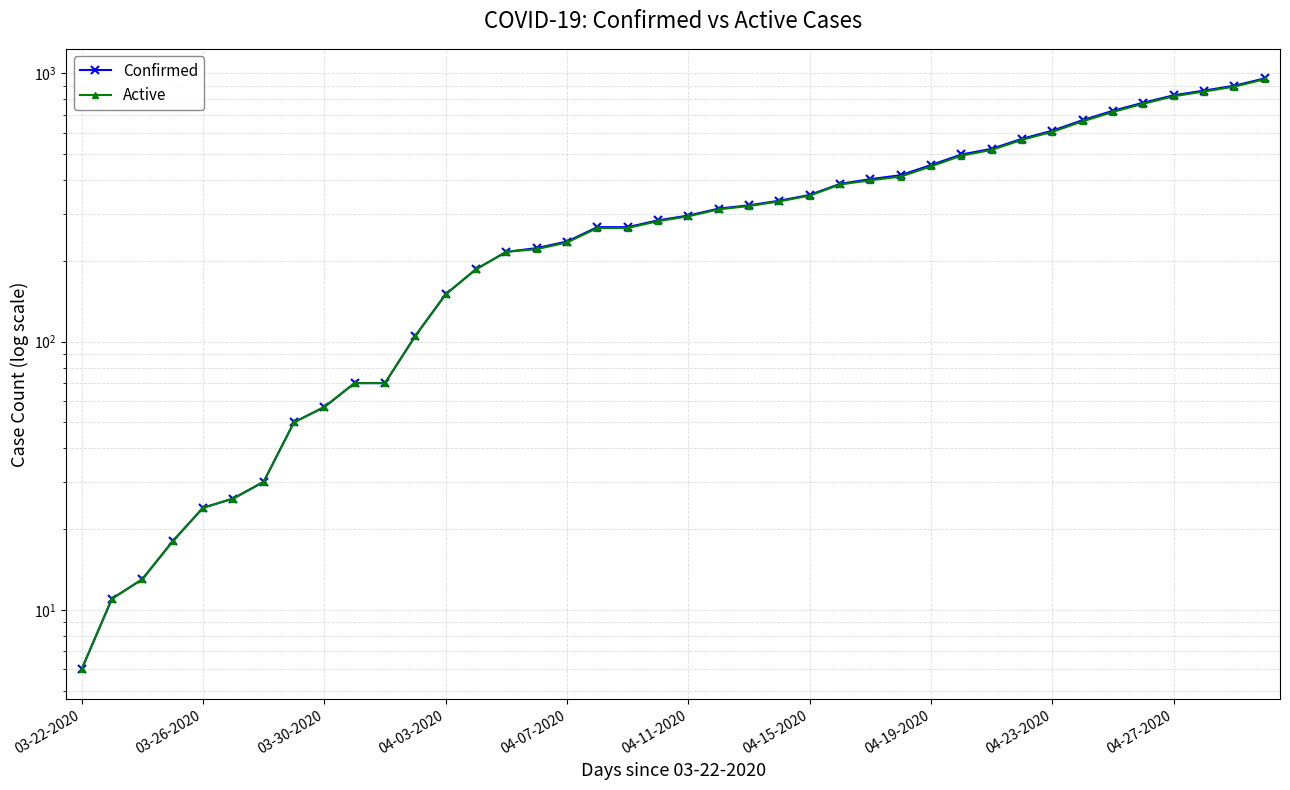

How many series are shown in this chart?

2